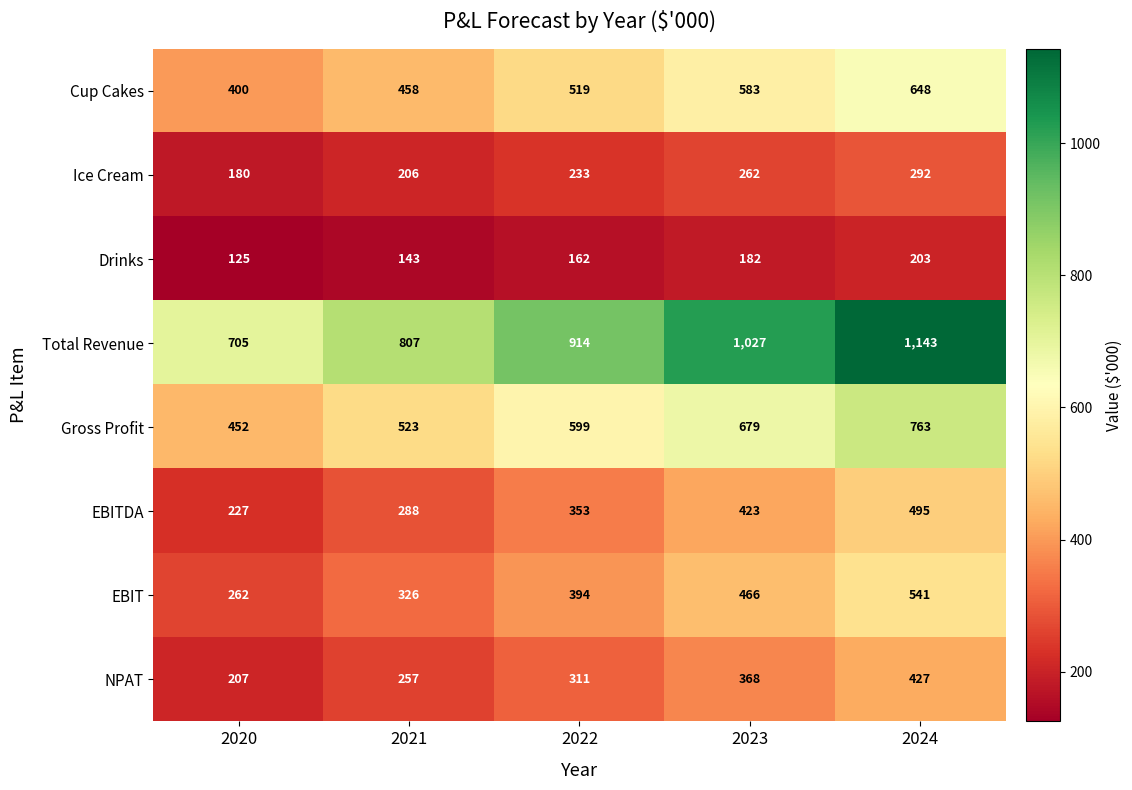

List the series in order of their peak value, lowest first.

Drinks, Ice Cream, NPAT, EBITDA, EBIT, Cup Cakes, Gross Profit, Total Revenue